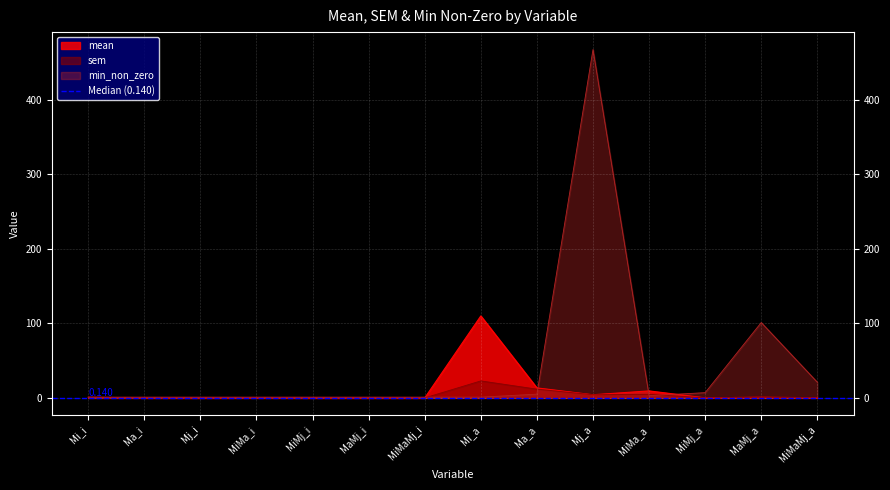

After their last crossing, which series has the higher values: sem or mean?

mean